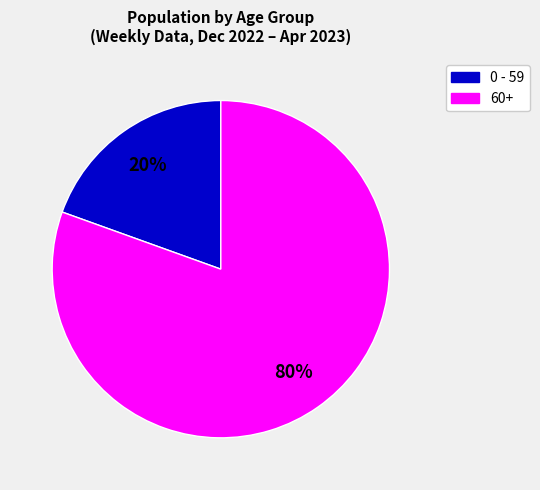

How many segments does this pie chart have?

2